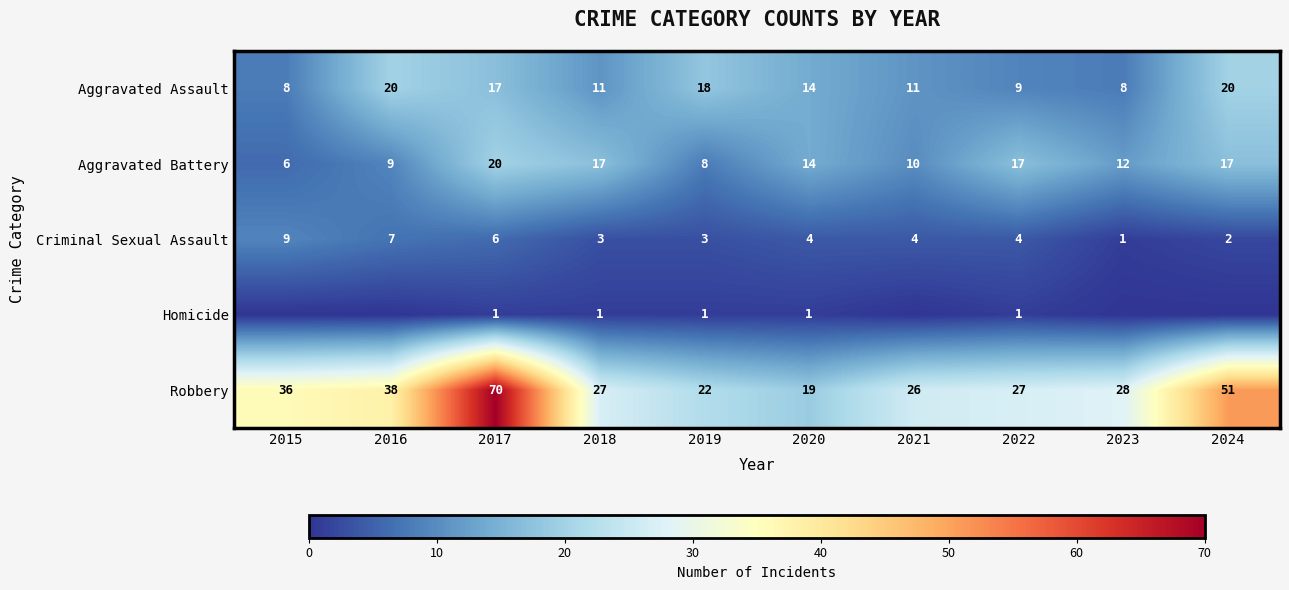

What is the difference between the second highest and second lowest values in the Aggravated Battery series?

9